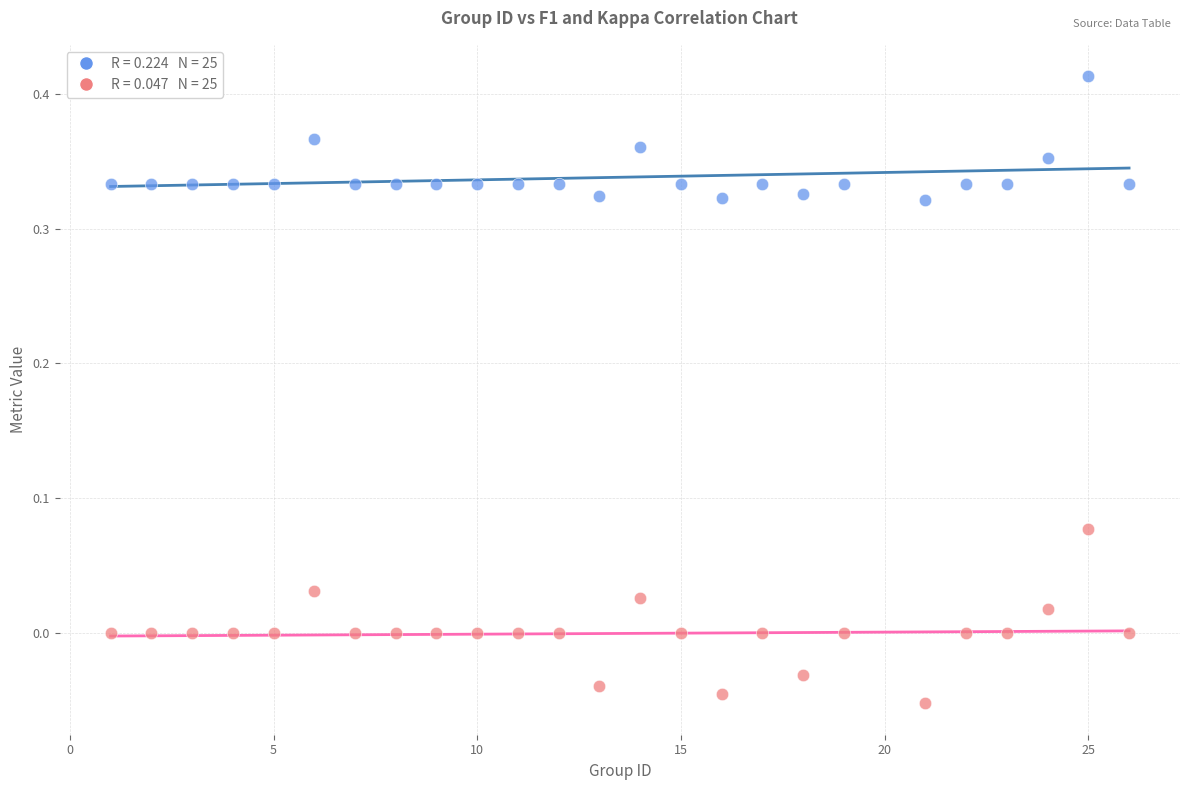

Across all data points, what is the range of Y values (max minus min)?

0.5